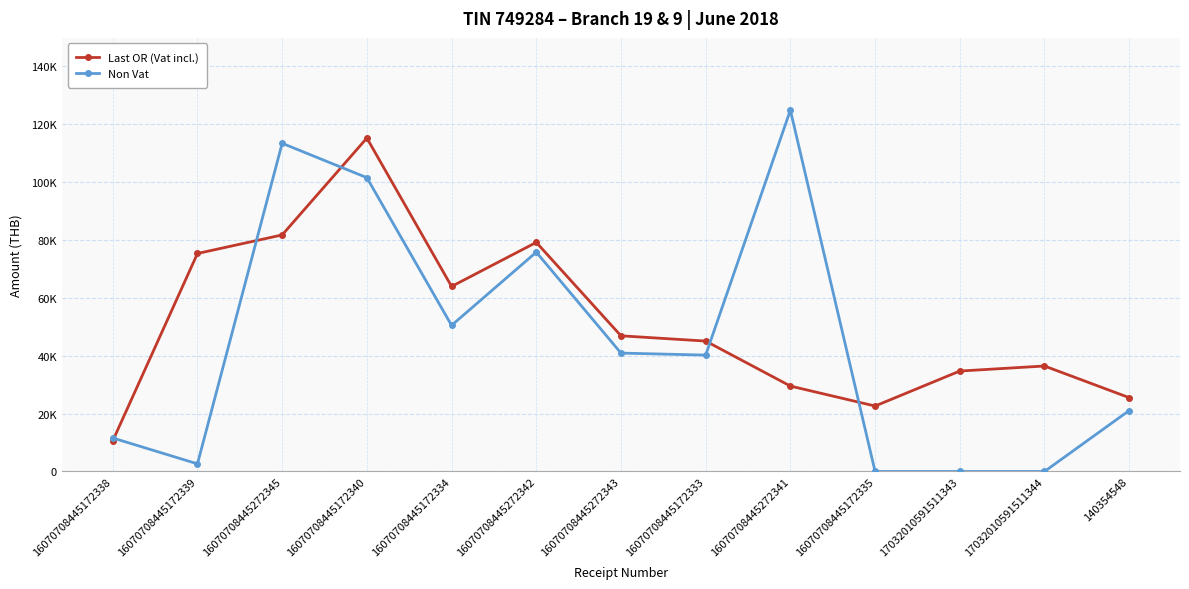

What are all the series names shown in the legend?

Last OR (Vat incl.), Non Vat